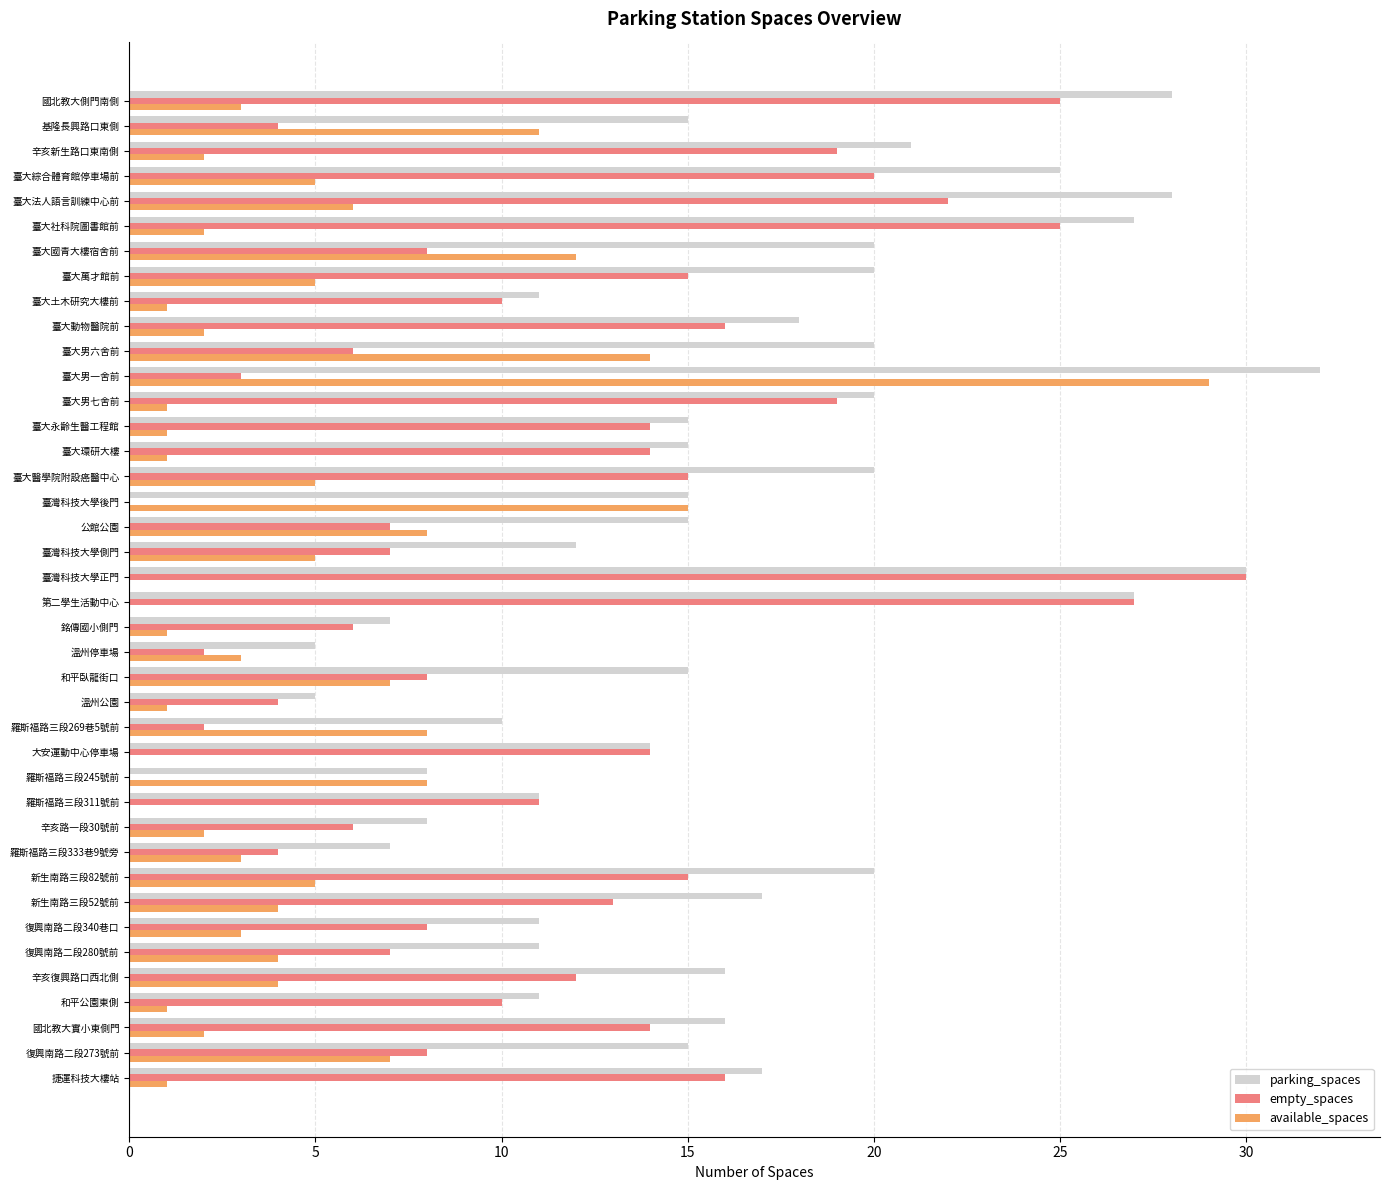

True or false: parking_spaces has a value of 5 at 溫州公園.

True